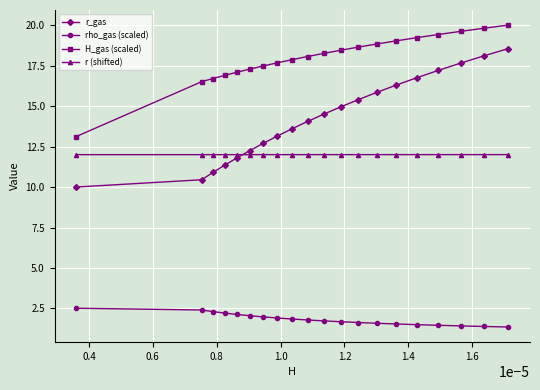

What is the value of the rho_gas (scaled) point at the 20th from the left?

1.4